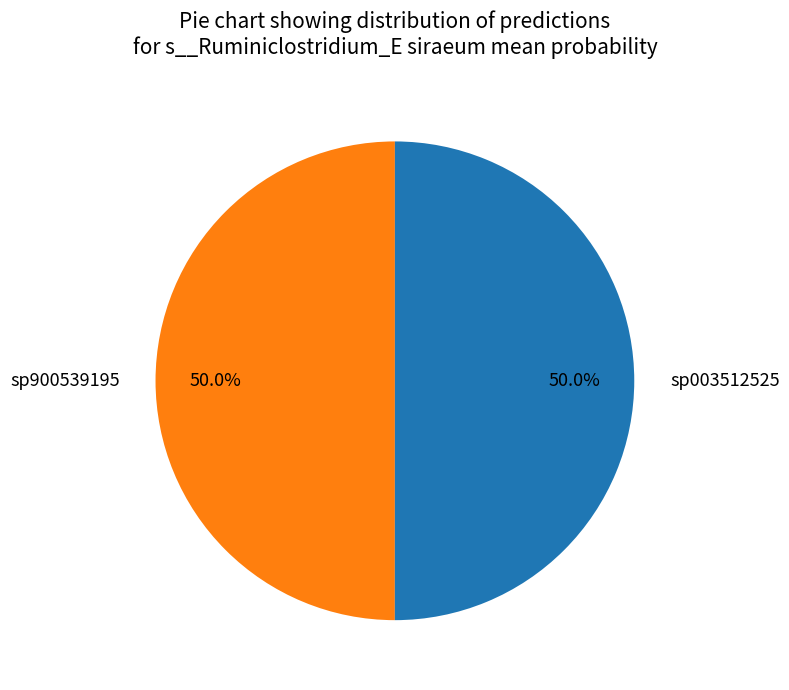

How many slices are in this pie chart?

2